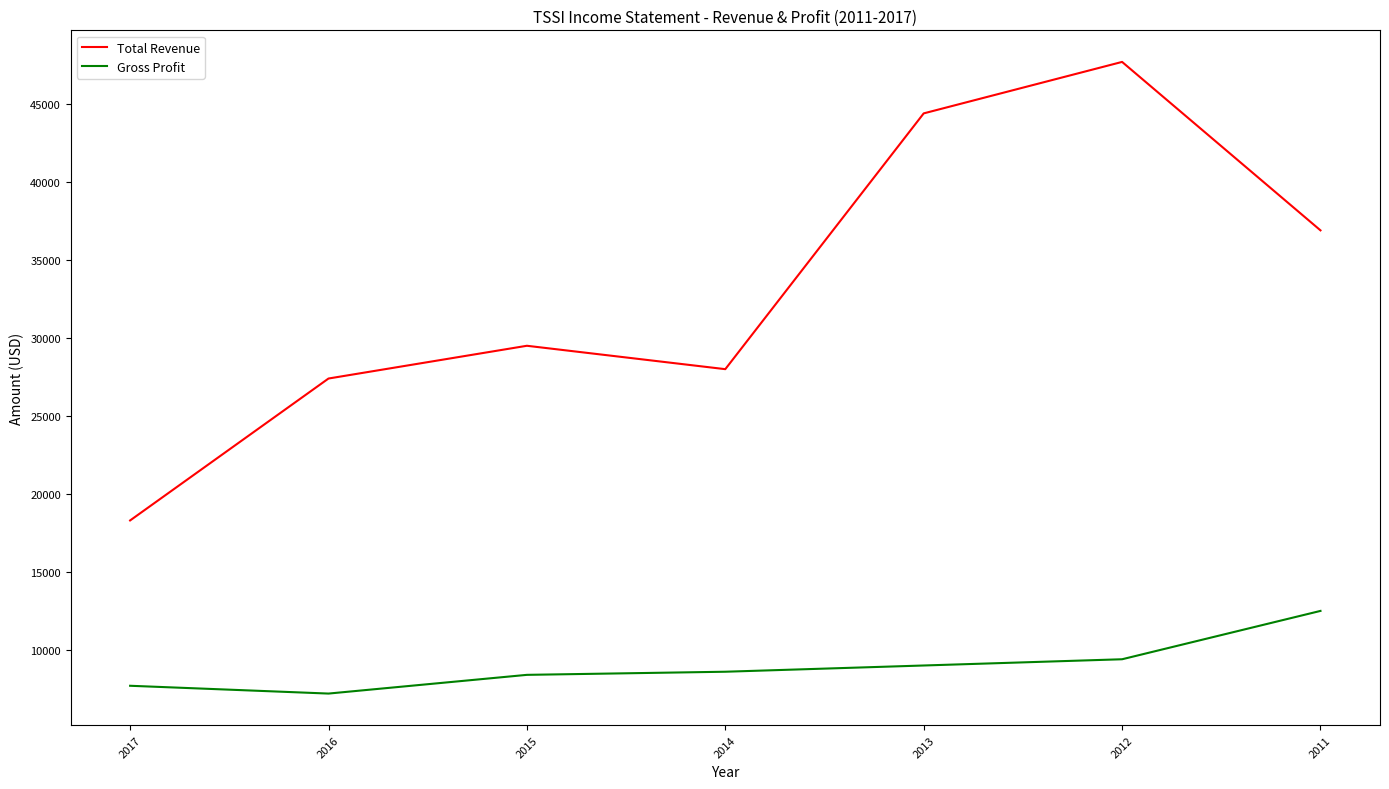

What is the total value across all series at 2013?

53400